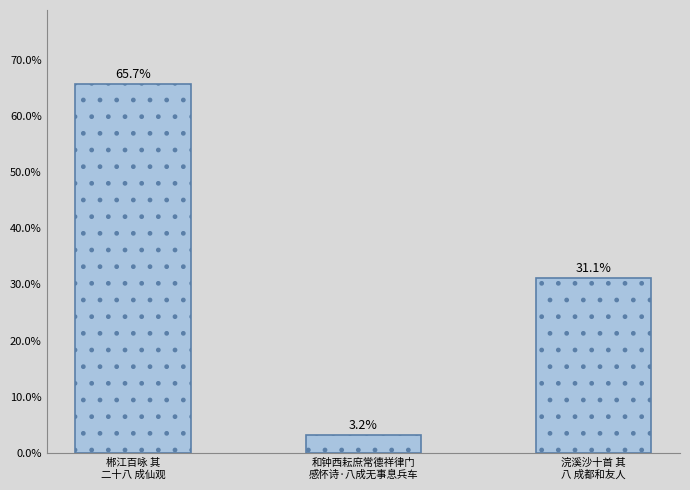

What value does the data have at 浣溪沙十首 其
八 成都和友人?

31.1